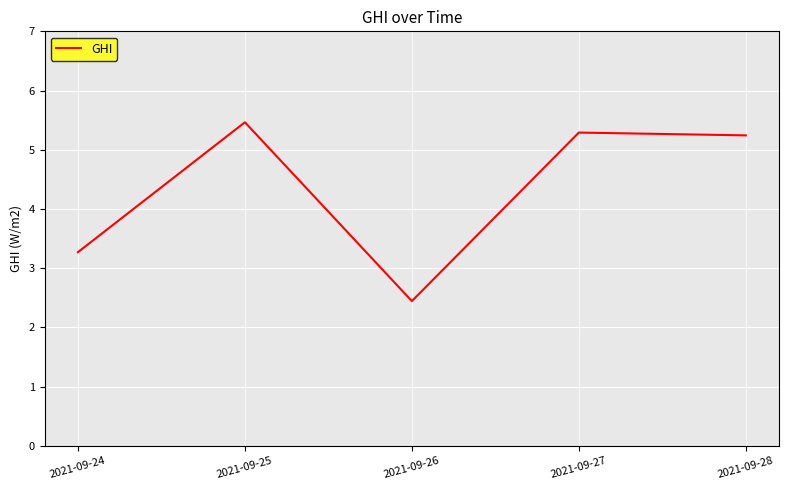

What is the greatest value displayed?

5.5